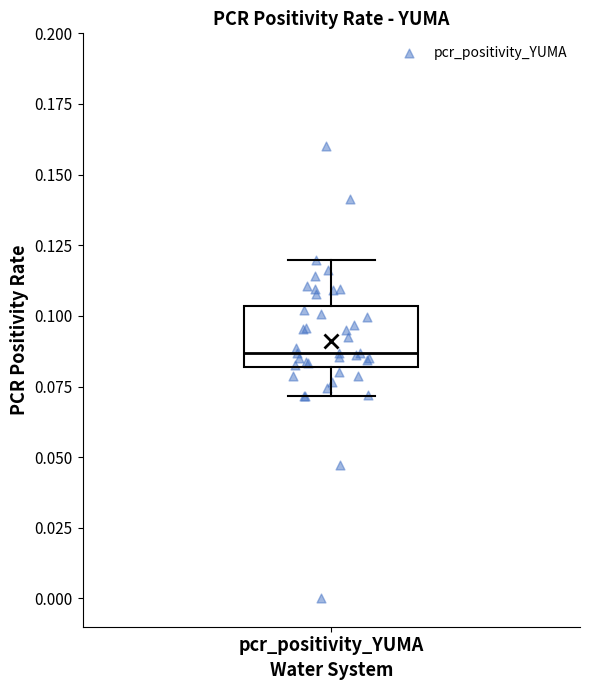

Read this box plot against the y-axis: the position of the median line, the range covered by the box, and the ends of both whiskers. The values are not printed on the chart, so give them approximately, as read against the axis.

median 0.085, box 0.080 to 0.105, whiskers 0.070 to 0.120